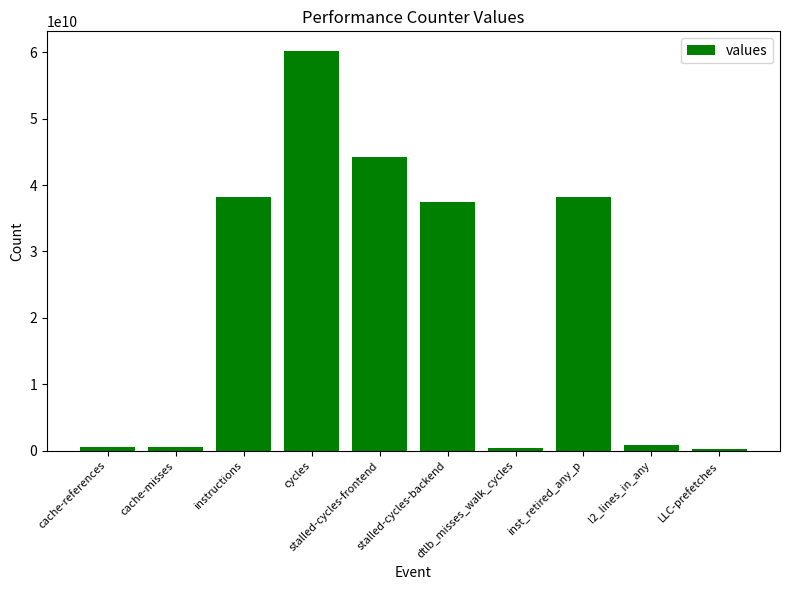

What is the ratio of the value at stalled-cycles-frontend to the value at stalled-cycles-backend?

1.2